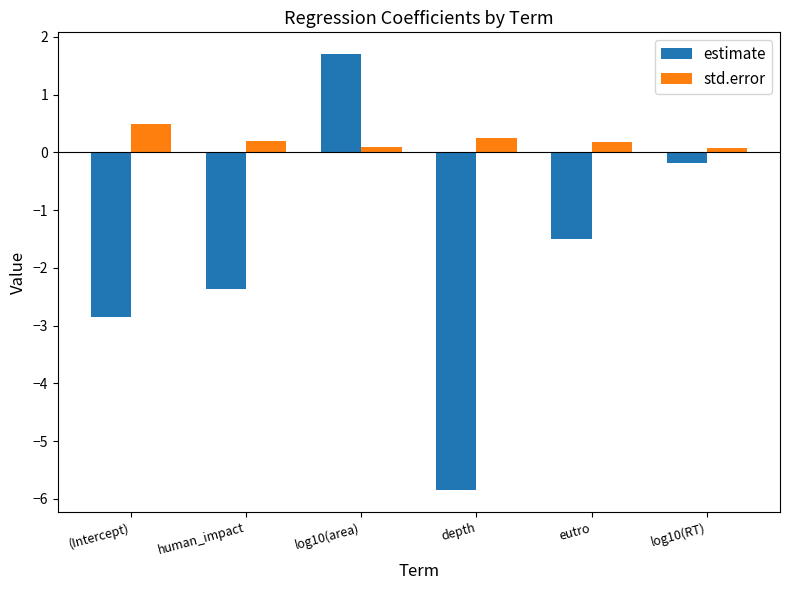

What are all the series names shown in the legend?

estimate, std.error